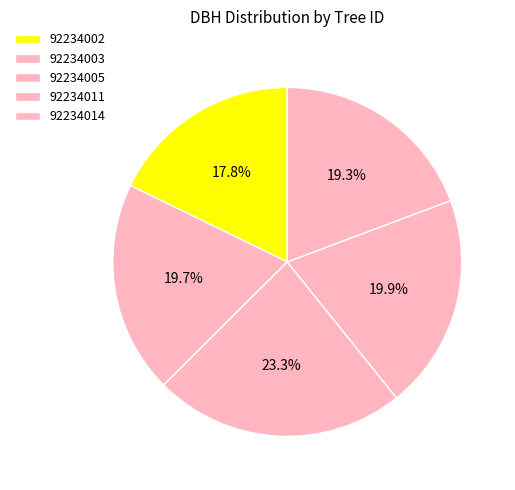

To the nearest percent, what is the average slice percentage?

20%